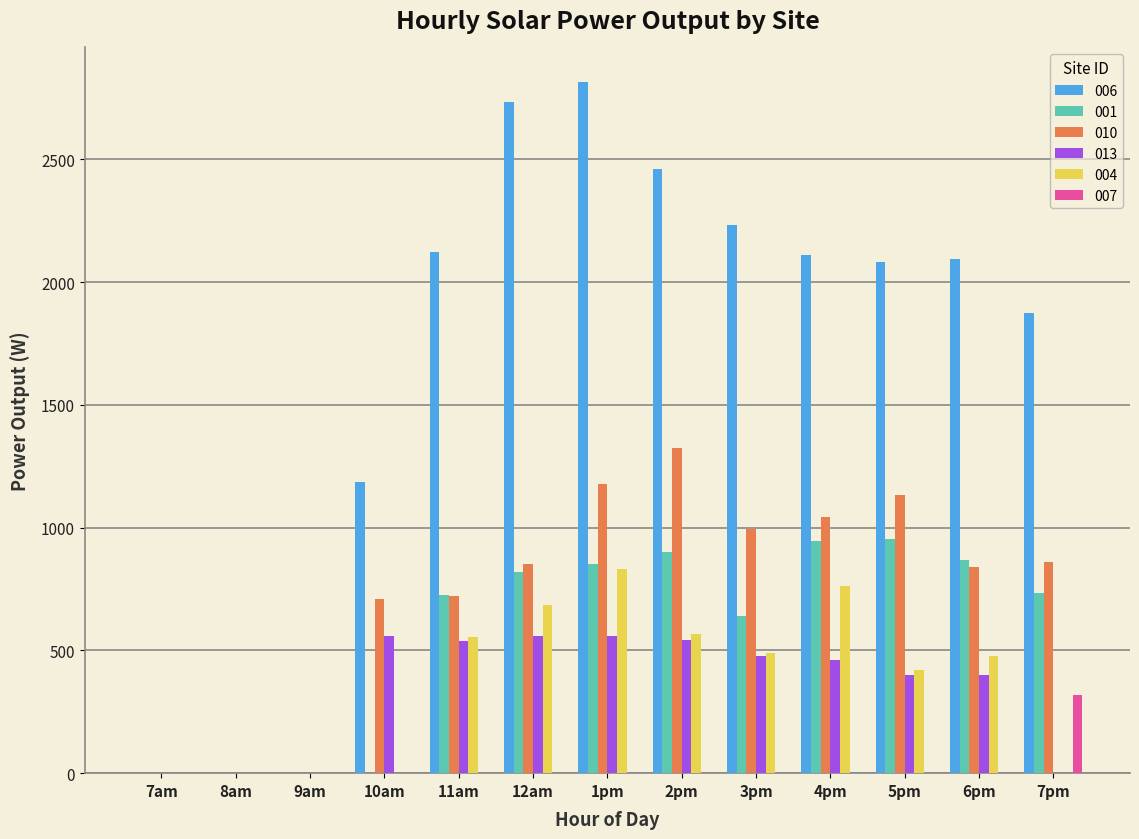

What is the sum of the 013 values at 3pm and 10am?

1035.1